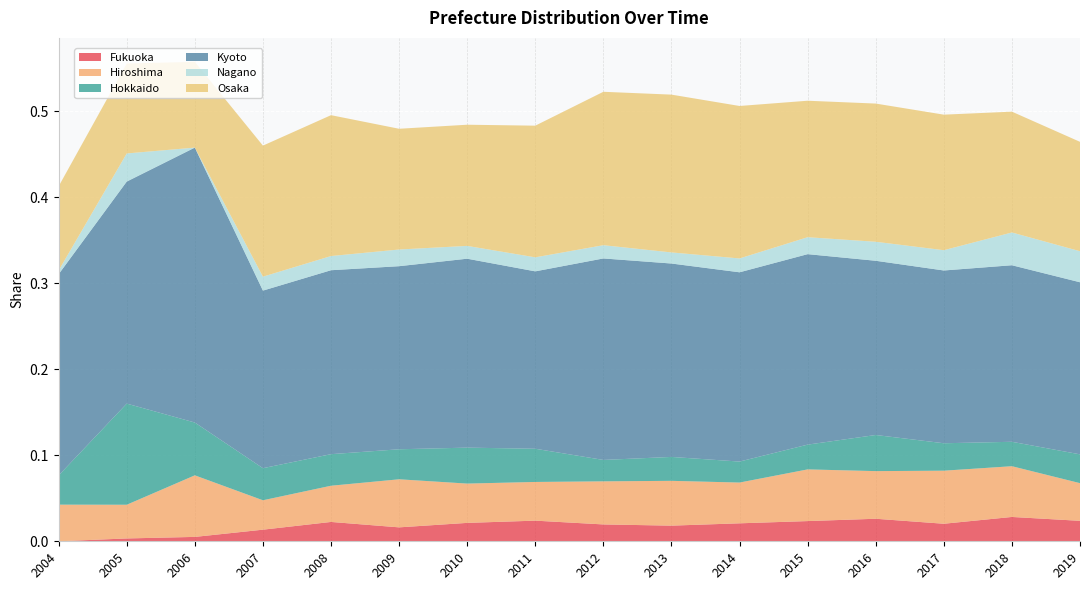

Reading left to right, what are all the values shown in this chart?

Fukuoka: 2004=0.0	2005=0.0	2006=0.0	2007=0.0	2008=0.0	2009=0.0	2010=0.0	2011=0.0	2012=0.0	2013=0.0	2014=0.0	2015=0.0	2016=0.0	2017=0.0	2018=0.0	2019=0.0
Hiroshima: 2004=0.0	2005=0.0	2006=0.1	2007=0.0	2008=0.0	2009=0.1	2010=0.0	2011=0.0	2012=0.1	2013=0.1	2014=0.0	2015=0.1	2016=0.1	2017=0.1	2018=0.1	2019=0.0
Hokkaido: 2004=0.0	2005=0.1	2006=0.1	2007=0.0	2008=0.0	2009=0.0	2010=0.0	2011=0.0	2012=0.0	2013=0.0	2014=0.0	2015=0.0	2016=0.0	2017=0.0	2018=0.0	2019=0.0
Kyoto: 2004=0.2	2005=0.3	2006=0.3	2007=0.2	2008=0.2	2009=0.2	2010=0.2	2011=0.2	2012=0.2	2013=0.2	2014=0.2	2015=0.2	2016=0.2	2017=0.2	2018=0.2	2019=0.2
Nagano: 2004=0.0	2005=0.0	2006=0.0	2007=0.0	2008=0.0	2009=0.0	2010=0.0	2011=0.0	2012=0.0	2013=0.0	2014=0.0	2015=0.0	2016=0.0	2017=0.0	2018=0.0	2019=0.0
Osaka: 2004=0.1	2005=0.1	2006=0.1	2007=0.2	2008=0.2	2009=0.1	2010=0.1	2011=0.2	2012=0.2	2013=0.2	2014=0.2	2015=0.2	2016=0.2	2017=0.2	2018=0.1	2019=0.1